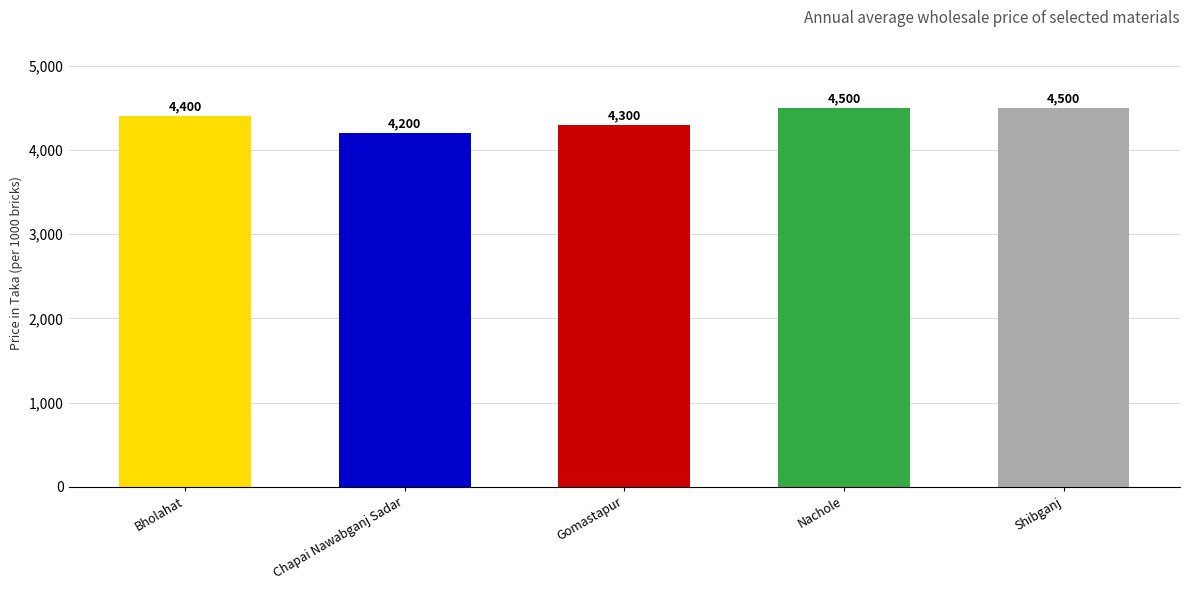

What is the label of the 1st bar from the right?

Shibganj